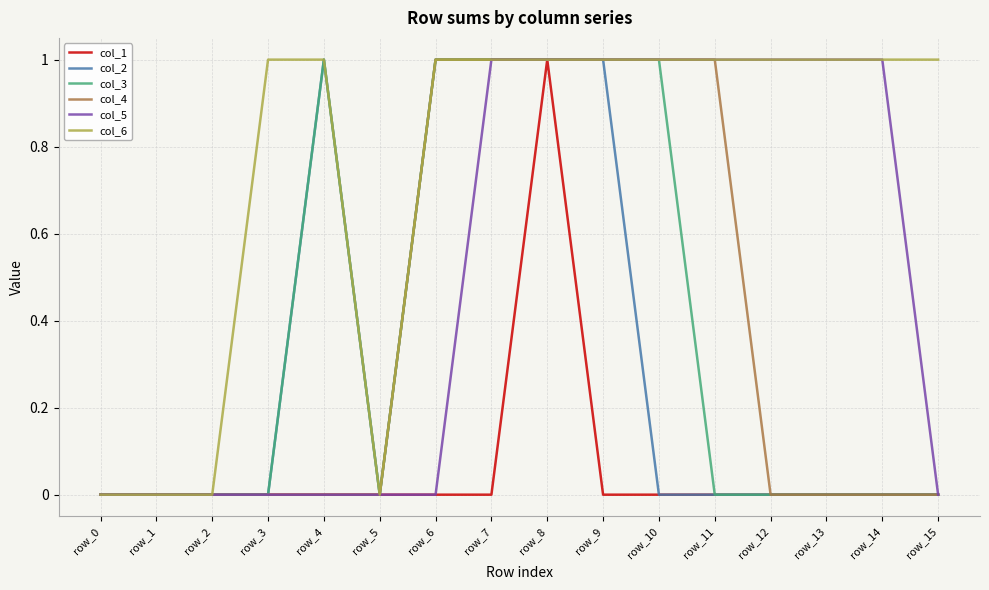

Reading left to right, list all the values displayed in this chart.

col_1: row_0=0	row_1=0	row_2=0	row_3=0	row_4=0	row_5=0	row_6=0	row_7=0	row_8=1	row_9=0	row_10=0	row_11=0	row_12=0	row_13=0	row_14=0	row_15=0
col_2: row_0=0	row_1=0	row_2=0	row_3=0	row_4=1	row_5=0	row_6=1	row_7=1	row_8=1	row_9=1	row_10=0	row_11=0	row_12=0	row_13=0	row_14=0	row_15=0
col_3: row_0=0	row_1=0	row_2=0	row_3=0	row_4=1	row_5=0	row_6=1	row_7=1	row_8=1	row_9=1	row_10=1	row_11=0	row_12=0	row_13=0	row_14=0	row_15=0
col_4: row_0=0	row_1=0	row_2=0	row_3=0	row_4=0	row_5=0	row_6=1	row_7=1	row_8=1	row_9=1	row_10=1	row_11=1	row_12=0	row_13=0	row_14=0	row_15=0
col_5: row_0=0	row_1=0	row_2=0	row_3=0	row_4=0	row_5=0	row_6=0	row_7=1	row_8=1	row_9=1	row_10=1	row_11=1	row_12=1	row_13=1	row_14=1	row_15=0
col_6: row_0=0	row_1=0	row_2=0	row_3=1	row_4=1	row_5=0	row_6=1	row_7=1	row_8=1	row_9=1	row_10=1	row_11=1	row_12=1	row_13=1	row_14=1	row_15=1